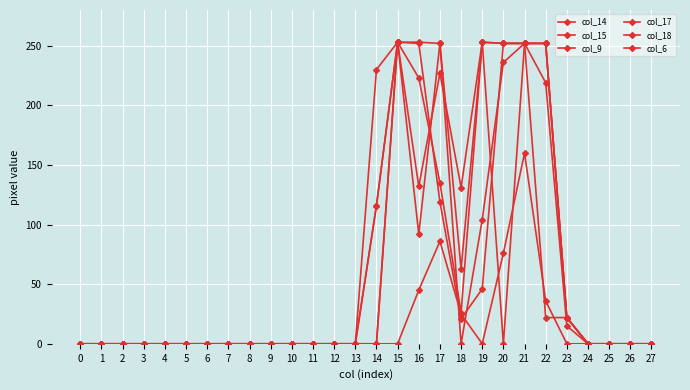

At how many categories does at least one series exceed 23?

9